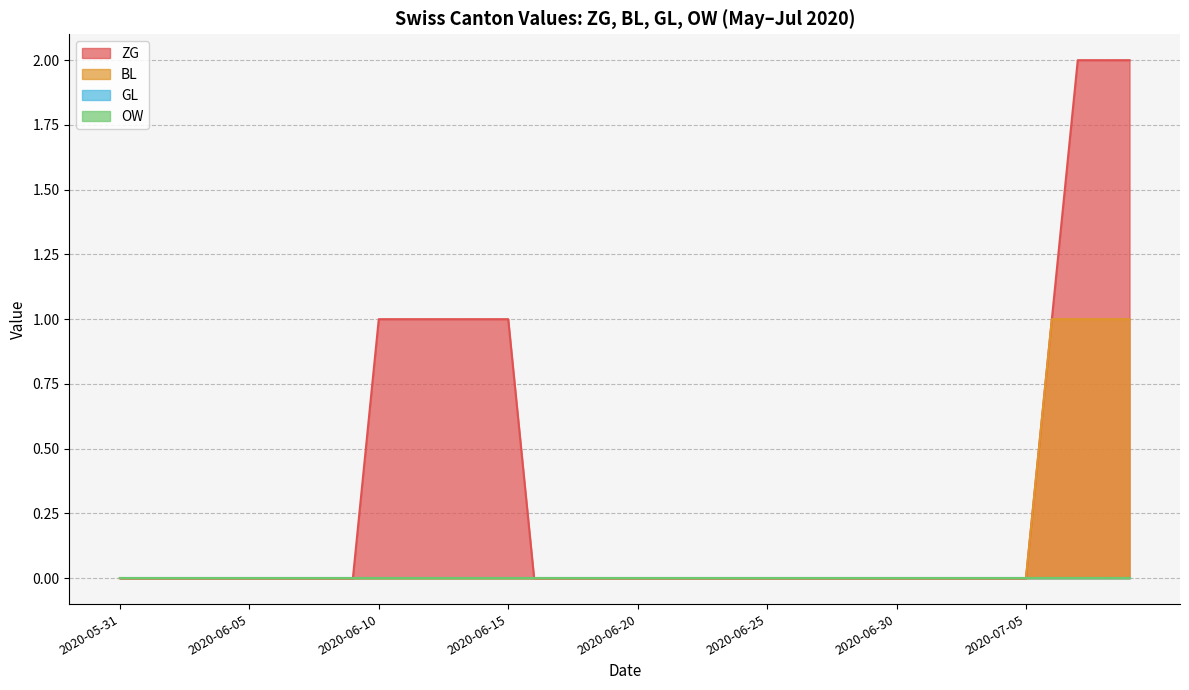

True or false: BL and ZG cross at least once.

False